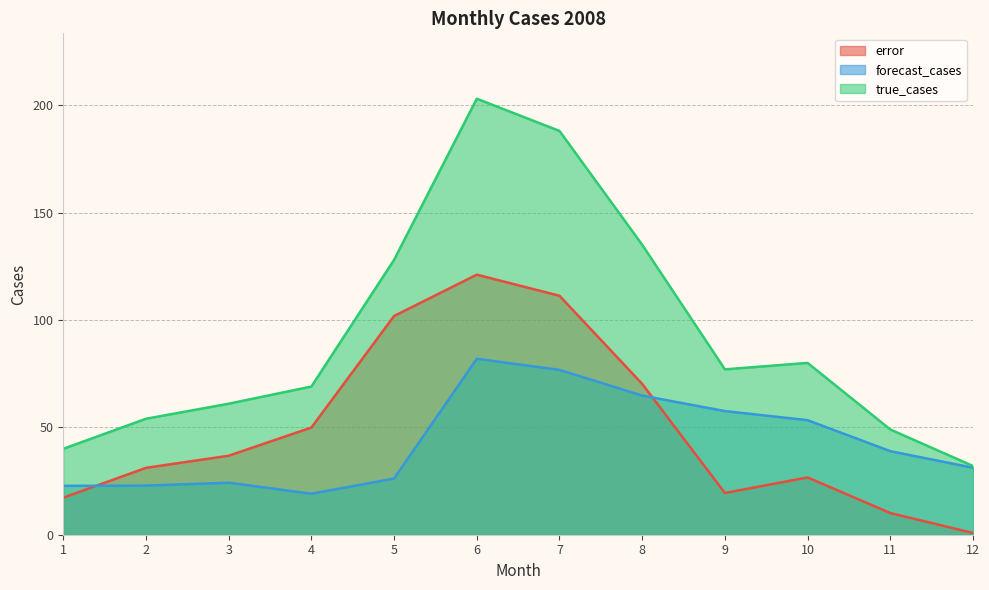

Does the chart have visible grid lines?

Yes